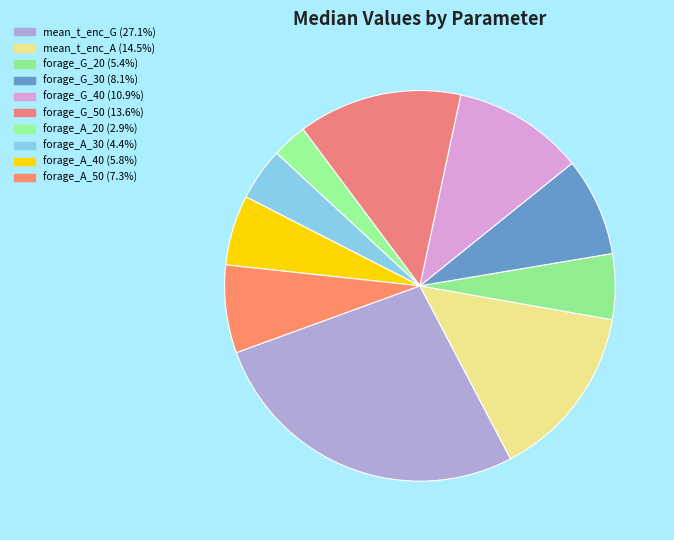

Rank the categories by value from lowest to highest.

mean_foraging_success_A_20, mean_foraging_success_A_30, mean_foraging_success_G_20, mean_foraging_success_A_40, mean_foraging_success_A_50, mean_foraging_success_G_30, mean_foraging_success_G_40, mean_foraging_success_G_50, mean_t_encounter_A, mean_t_encounter_G